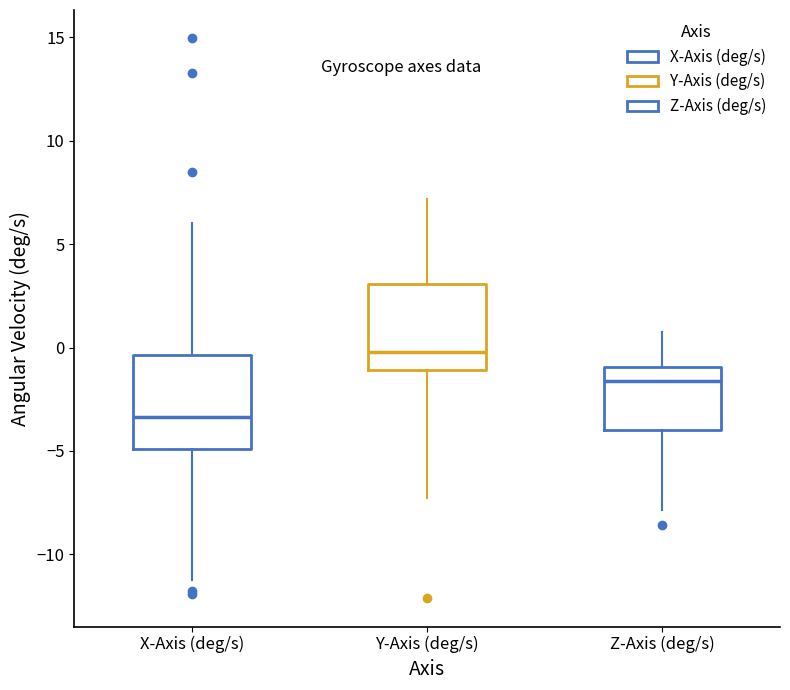

Where is the lower edge of the box for X-Axis (deg/s) on the y-axis? The values are not printed on the chart, so give them approximately, as read against the axis.

-5.0